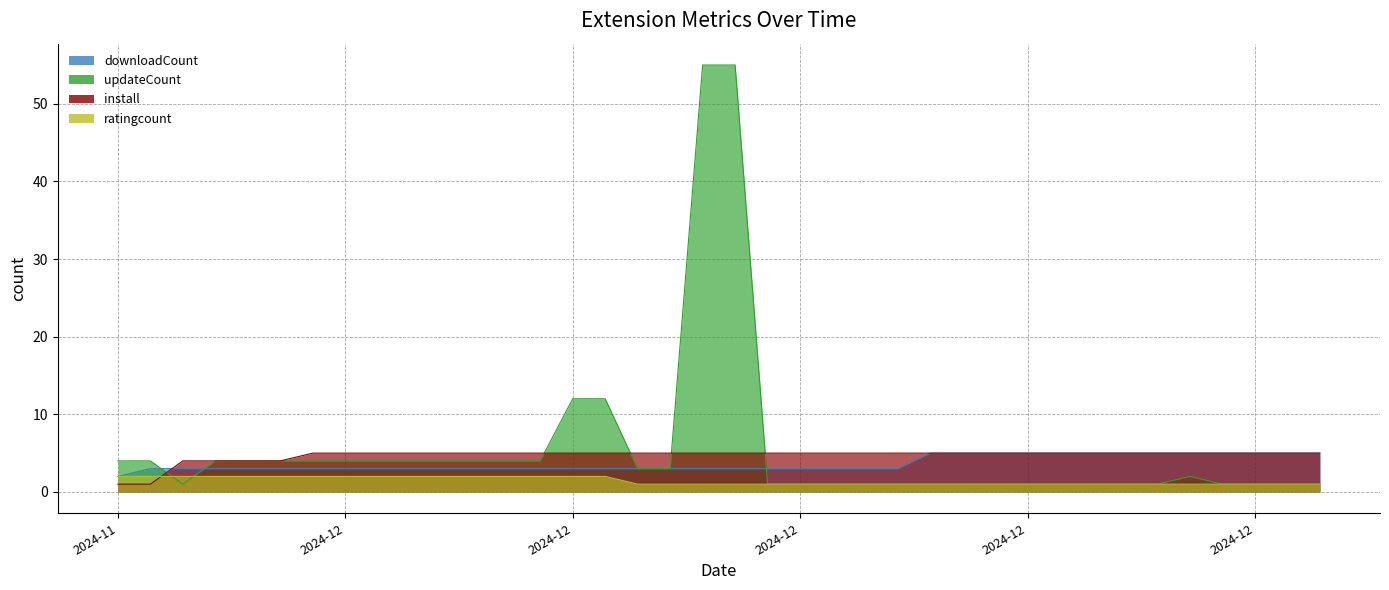

True or false: ratingcount and install intersect in this chart.

True